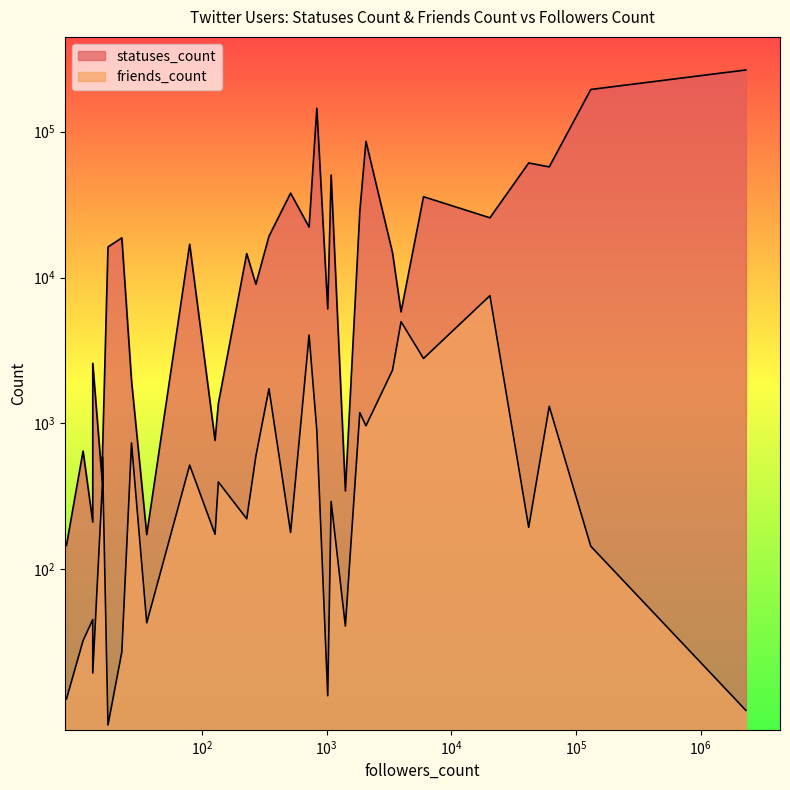

Which series has the largest total across all categories?

statuses_count